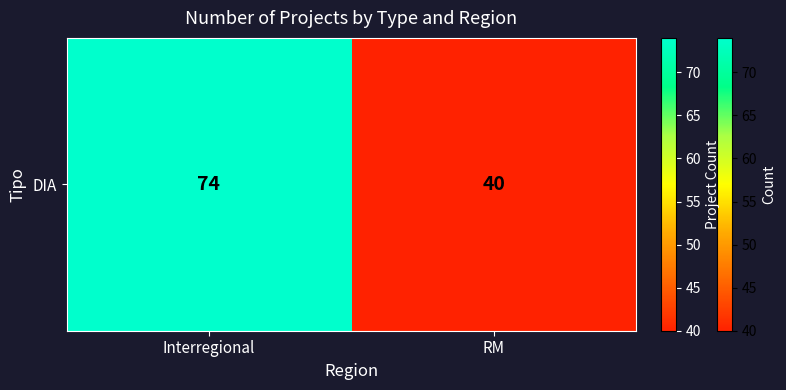

At which label is the value closest to 57?

Interregional